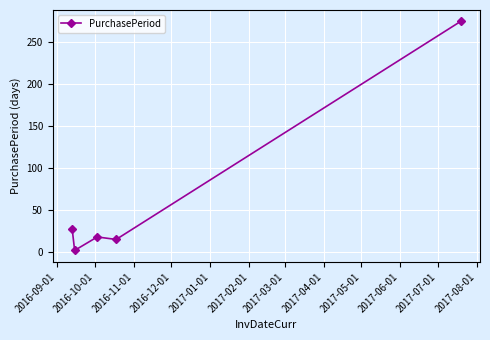

What is the smallest value displayed?

2